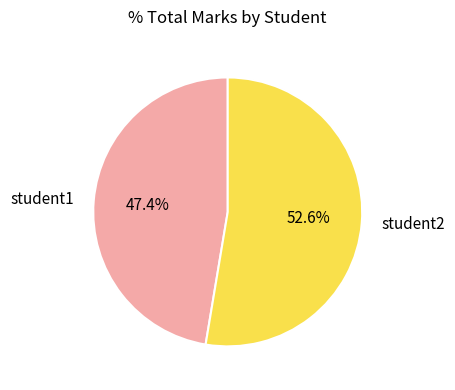

The student1 slice represents 41% of the pie. True or false?

False